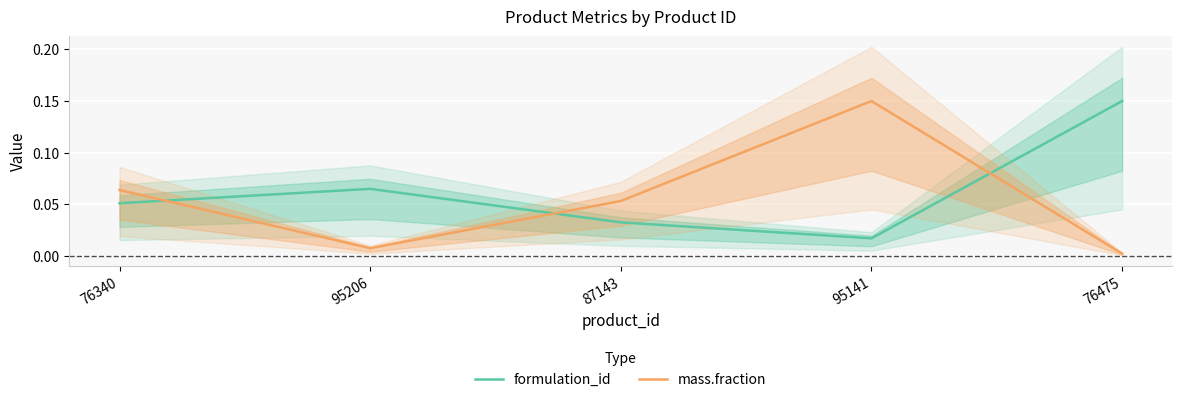

Is it true that mass.fraction equals 0.1 at 95141?

False